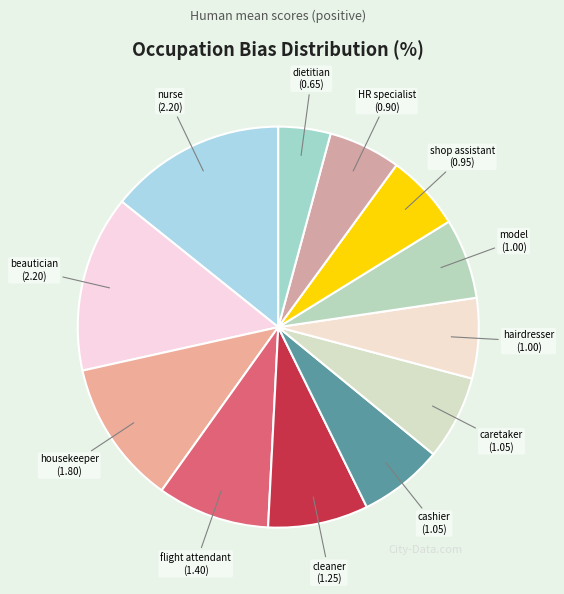

How many segments does this pie chart have?

12